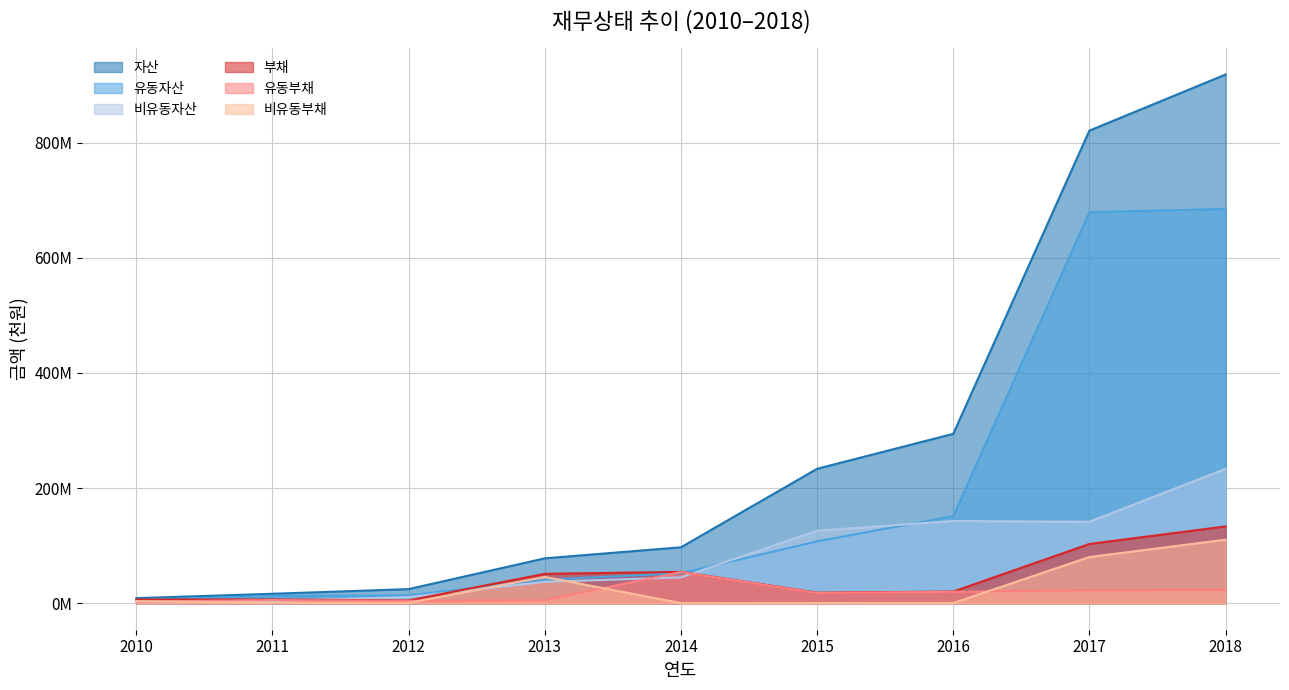

Between which two adjacent categories do 유동부채 and 비유동자산 first intersect?

2010 and 2011